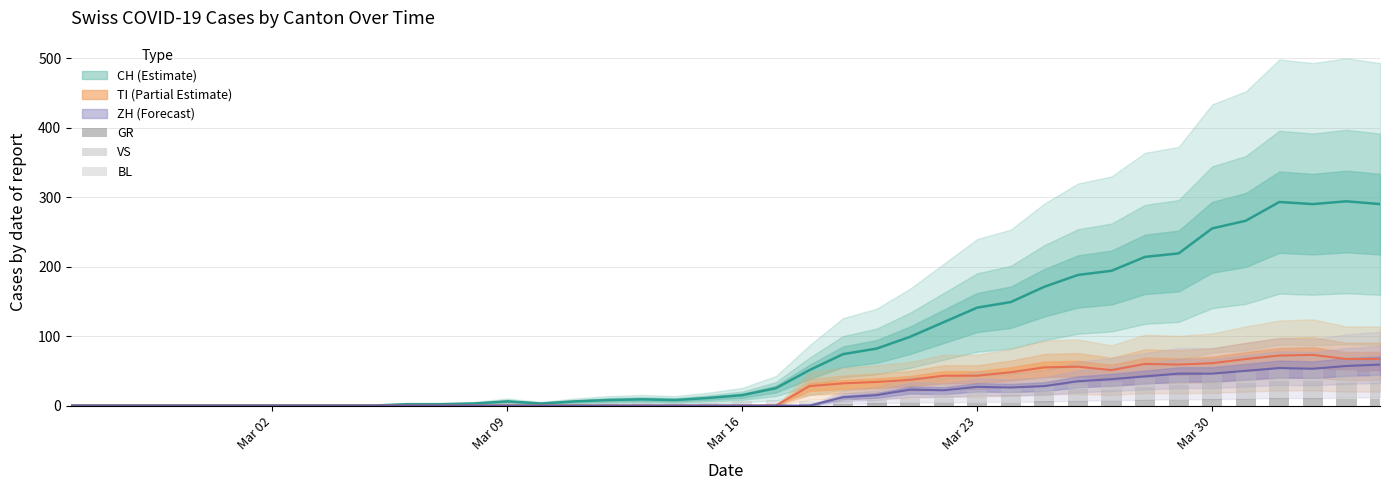

How many categories are shown in the chart?

40